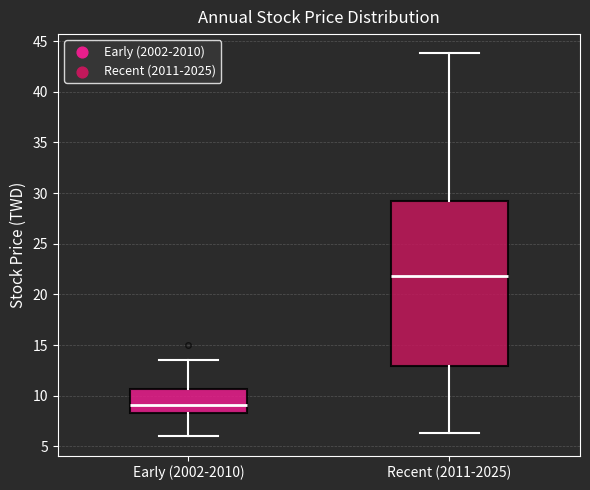

Reading left to right, read every box against the y-axis: the position of its median line, the range the box covers, and the ends of its whiskers. The values are not printed on the chart, so give them approximately, as read against the axis.

Early (2002-2010): median 9.0, box 8.5 to 10.5, whiskers 6.0 to 13.5
Recent (2011-2025): median 22.0, box 13.0 to 29.0, whiskers 6.5 to 44.0